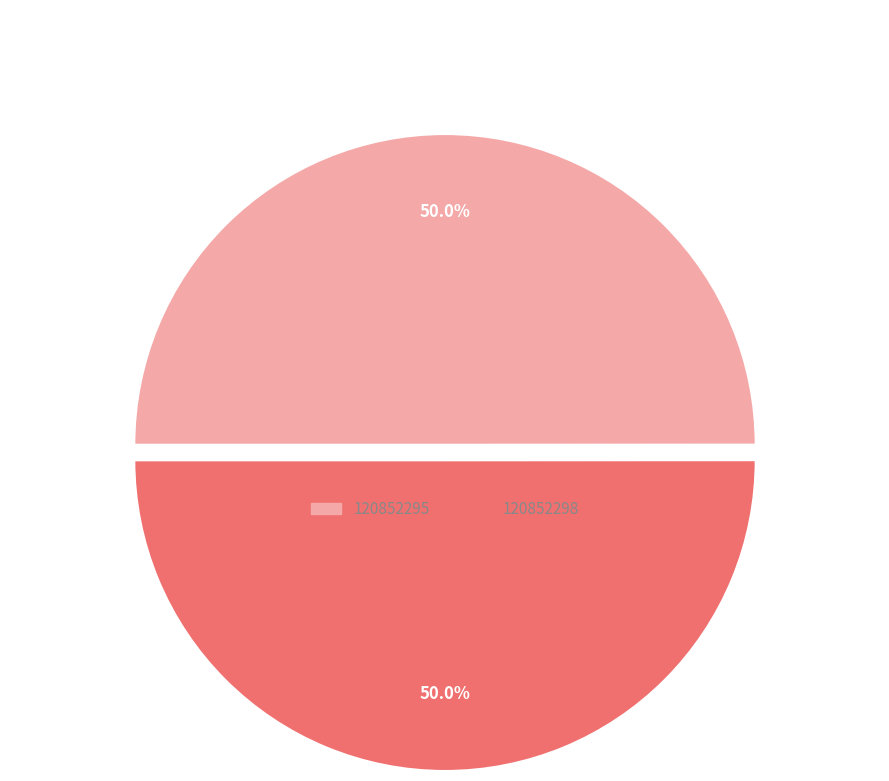

To the nearest percent, what portion does 120852298 represent?

50%